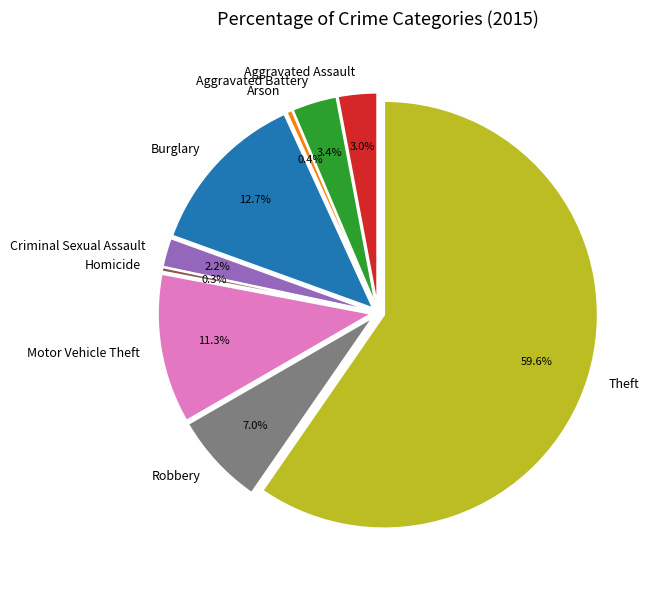

Count the number of slices in the pie.

9